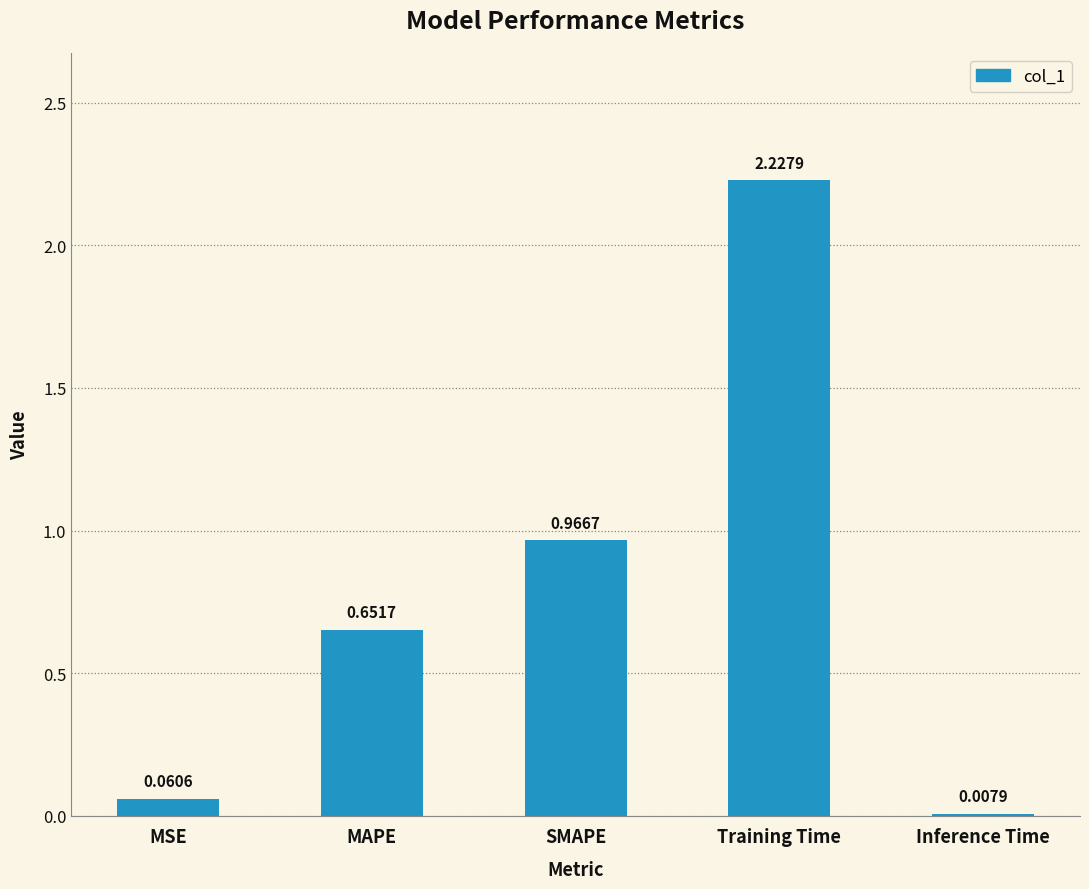

Which category has the highest value across all series?

Training Time